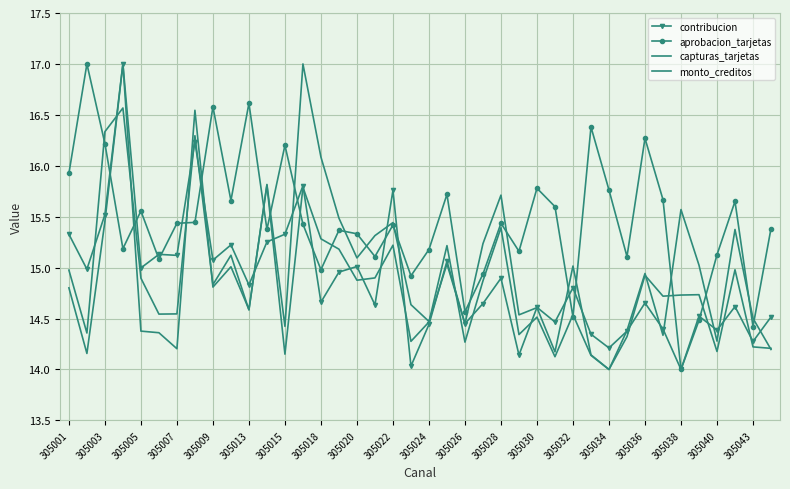

Reading left to right, extract all data points from this chart.

contribucion: 15.3	15.0	15.5	17.0	15.0	15.1	15.1	16.2	15.1	15.2	14.8	15.3	15.3	15.8	14.7	15.0	15.0	14.6	15.8	14.0	14.4	15.1	14.4	14.6	14.9	14.1	14.6	14.5	14.8	14.3	14.2	14.4	14.7	14.4	14.0	14.5	14.4	14.6	14.3	14.5
aprobacion_tarjetas: 15.9	17.0	16.2	15.2	15.6	15.1	15.4	15.4	16.6	15.7	16.6	15.4	16.2	15.4	15.0	15.4	15.3	15.1	15.4	14.9	15.2	15.7	14.6	14.9	15.4	15.2	15.8	15.6	14.5	16.4	15.8	15.1	16.3	15.7	14.0	14.5	15.1	15.7	14.4	15.4
capturas_tarjetas: 15.0	14.4	16.3	16.6	14.9	14.5	14.5	16.3	14.8	15.1	14.6	15.8	14.4	17.0	16.1	15.5	15.1	15.3	15.4	14.6	14.5	15.0	14.4	15.2	15.7	14.5	14.6	14.2	15.0	14.1	14.0	14.4	14.9	14.3	15.6	15.0	14.3	15.4	14.5	14.2
monto_creditos: 14.8	14.2	15.5	17.0	14.4	14.4	14.2	16.5	14.8	15.0	14.6	15.8	14.2	15.8	15.3	15.2	14.9	14.9	15.2	14.3	14.5	15.2	14.3	14.9	15.4	14.3	14.5	14.1	14.5	14.1	14.0	14.3	14.9	14.7	14.7	14.7	14.2	15.0	14.2	14.2